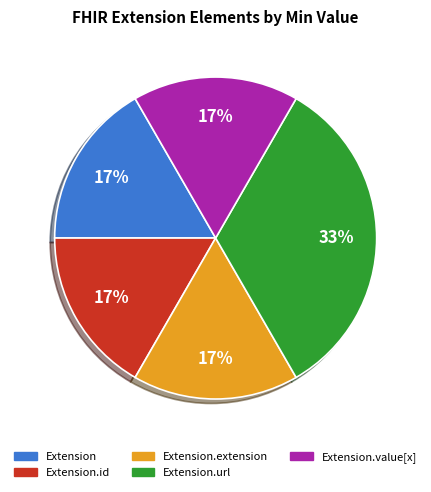

Is there a majority slice in this chart?

No